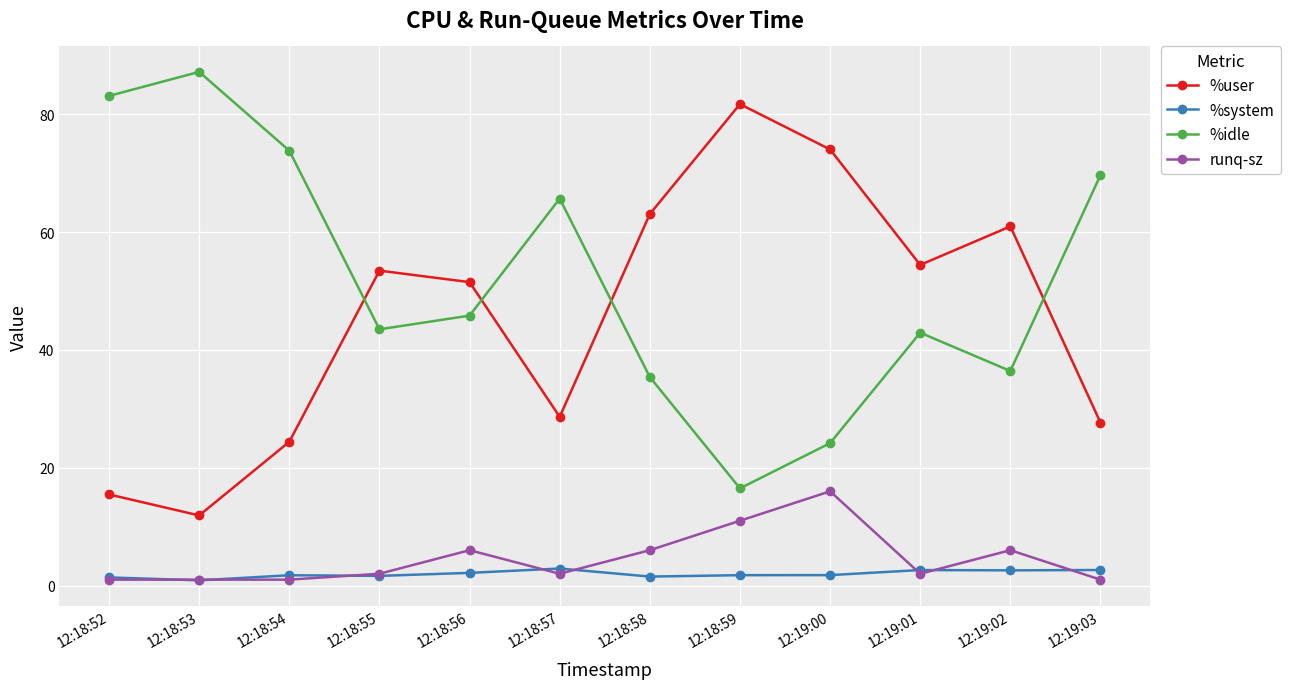

At which category does %idle reach its first local peak?

12:18:53